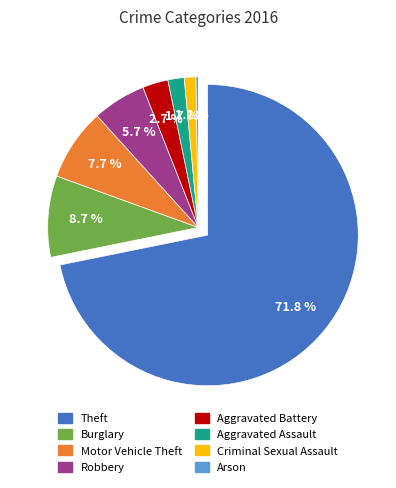

Does any single category account for the majority?

Yes